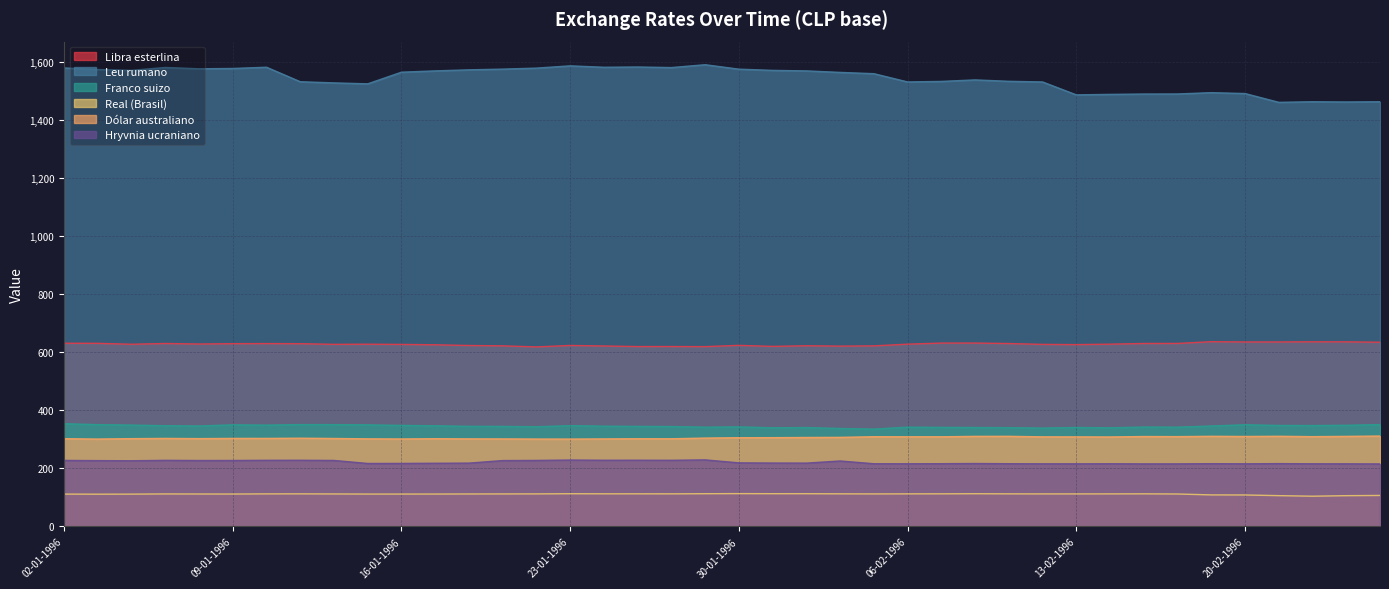

Is it true that Hryvnia ucraniano equals 333.1 at 22-02-1996?

False